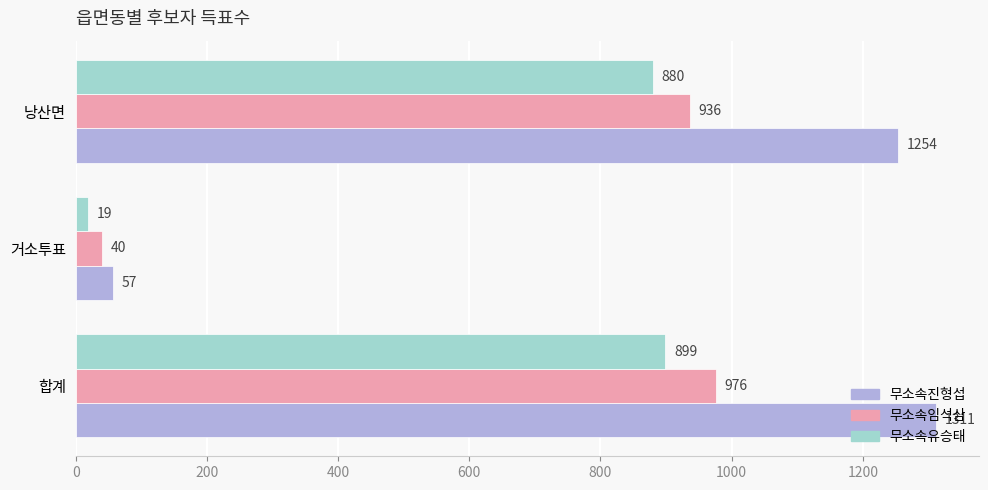

Count the number of categories in the chart.

3